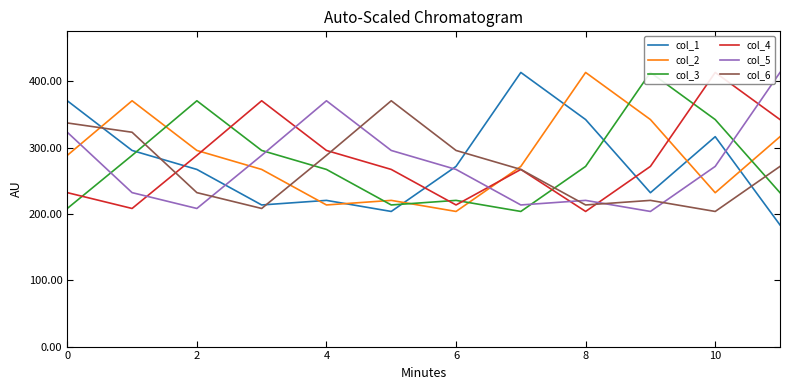

Is it true that col_1 equals 660.6 at 0?

False